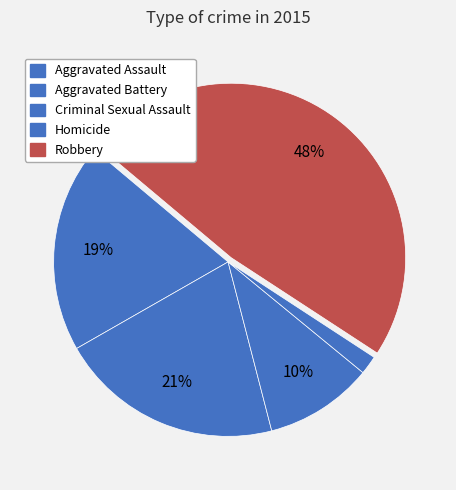

Which category has the biggest portion of the pie?

Robbery